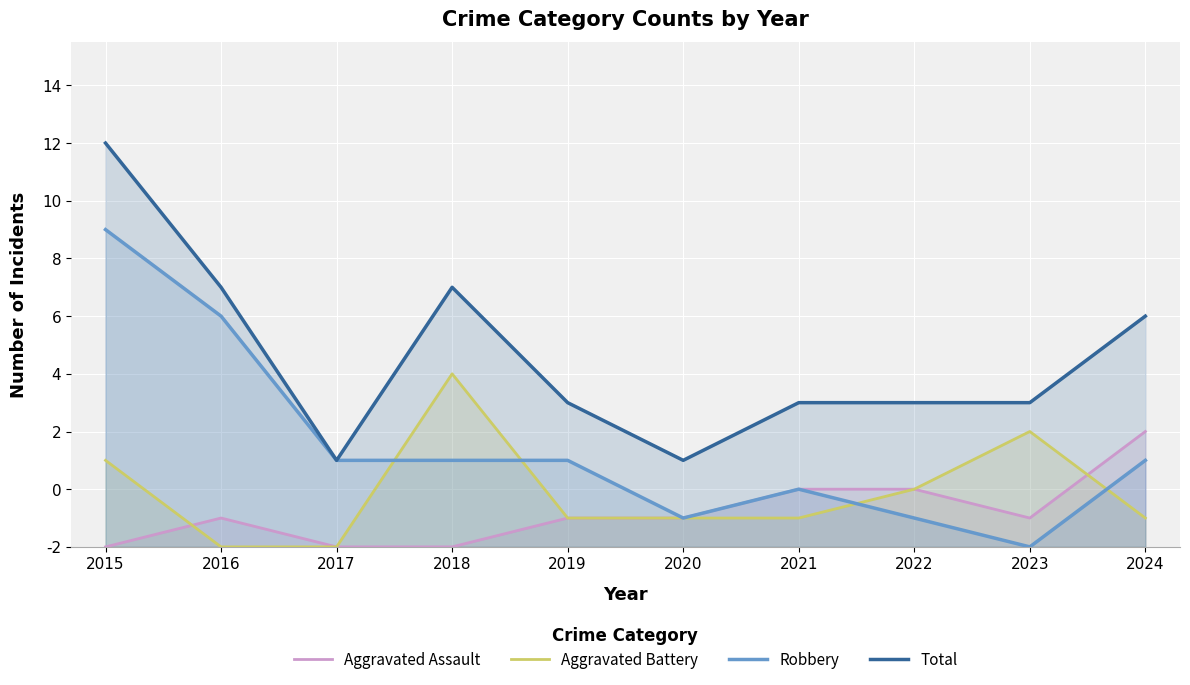

In Aggravated Battery, how many points are higher than both neighbors (excluding endpoints)?

2